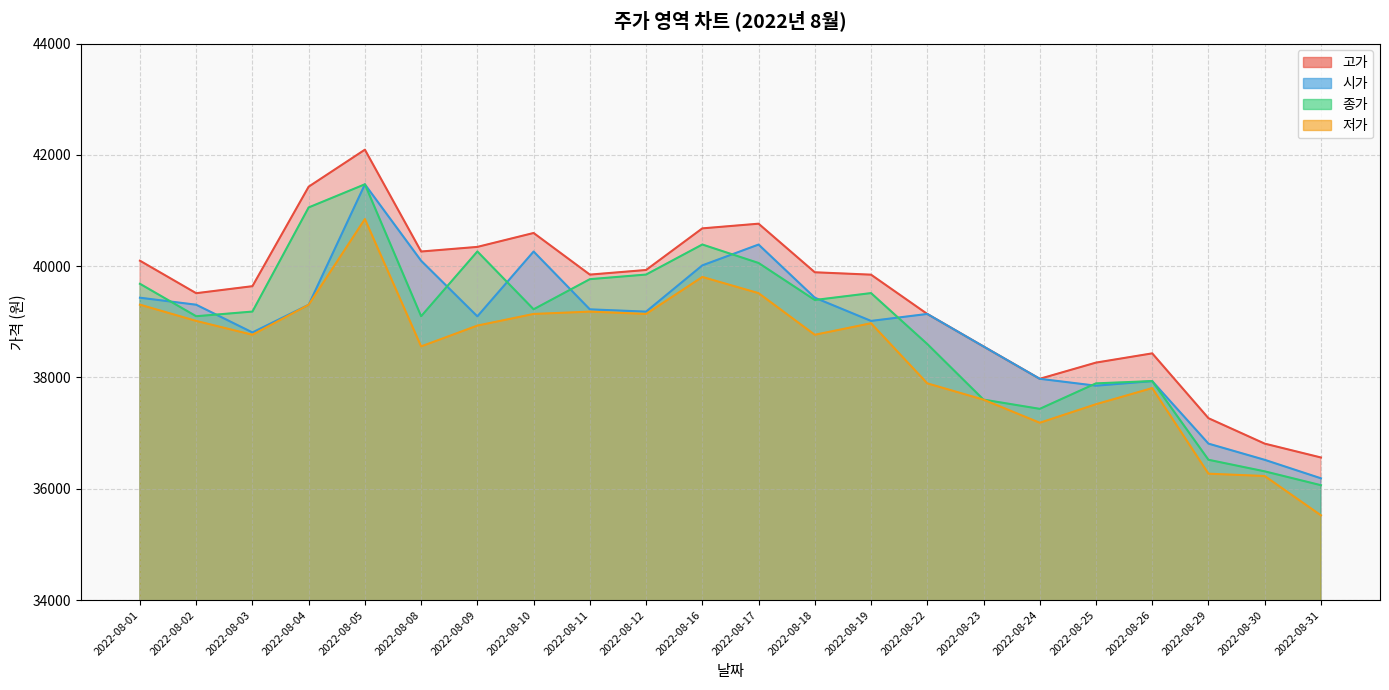

Between 2022-08-08 and 2022-08-23, which is larger?

2022-08-08